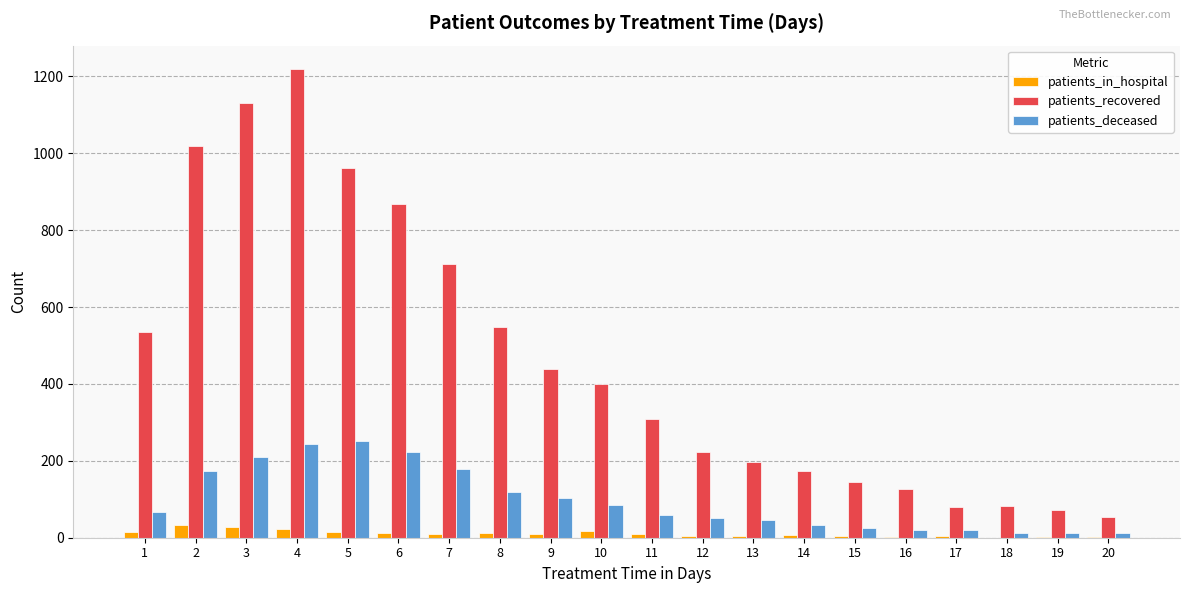

Which series changed the most between 7 and 8?

patients_recovered